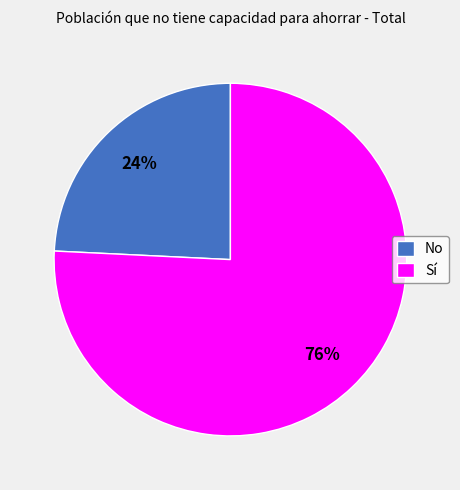

To the nearest percent, what percentage of the pie is No?

24%